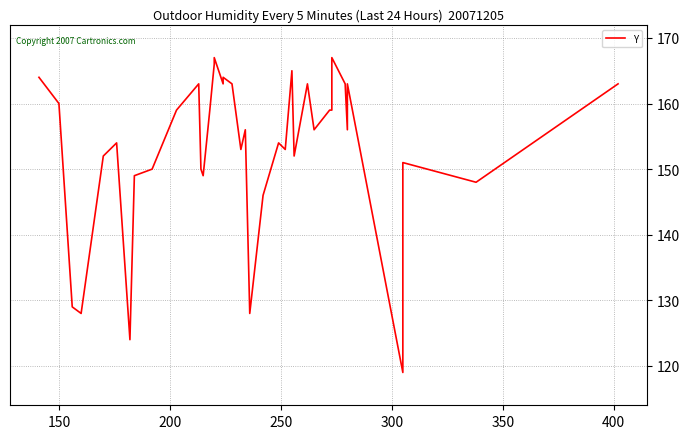

The chart shows a value of 58 at 26. True or false?

False